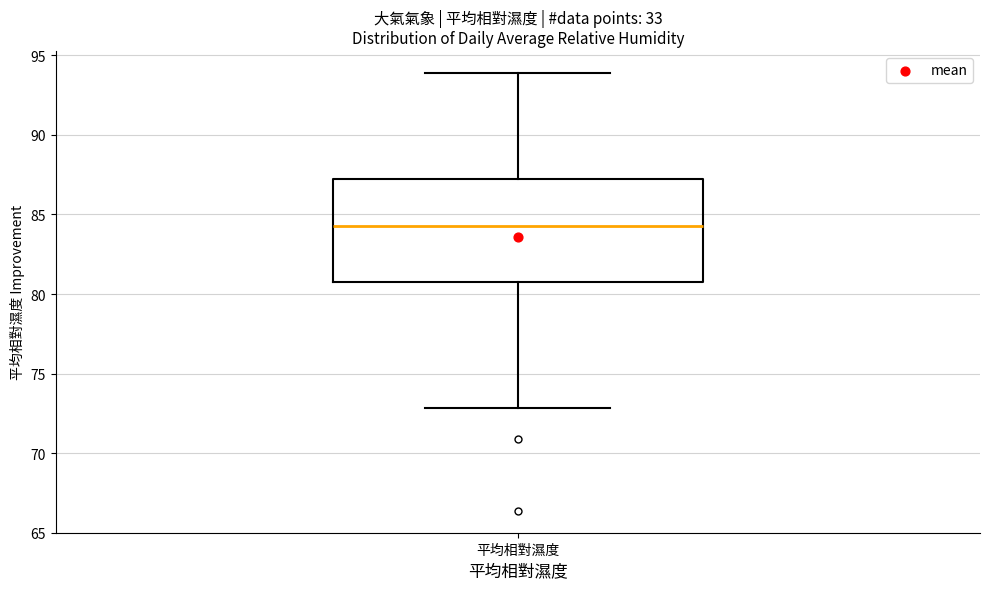

Transcribe this box plot: give where the median line is, the range the box spans, and where the two whiskers end, as read against the y-axis. The values are not printed on the chart, so give them approximately, as read against the axis.

median 84.0, box 80.5 to 87.5, whiskers 73.0 to 94.0